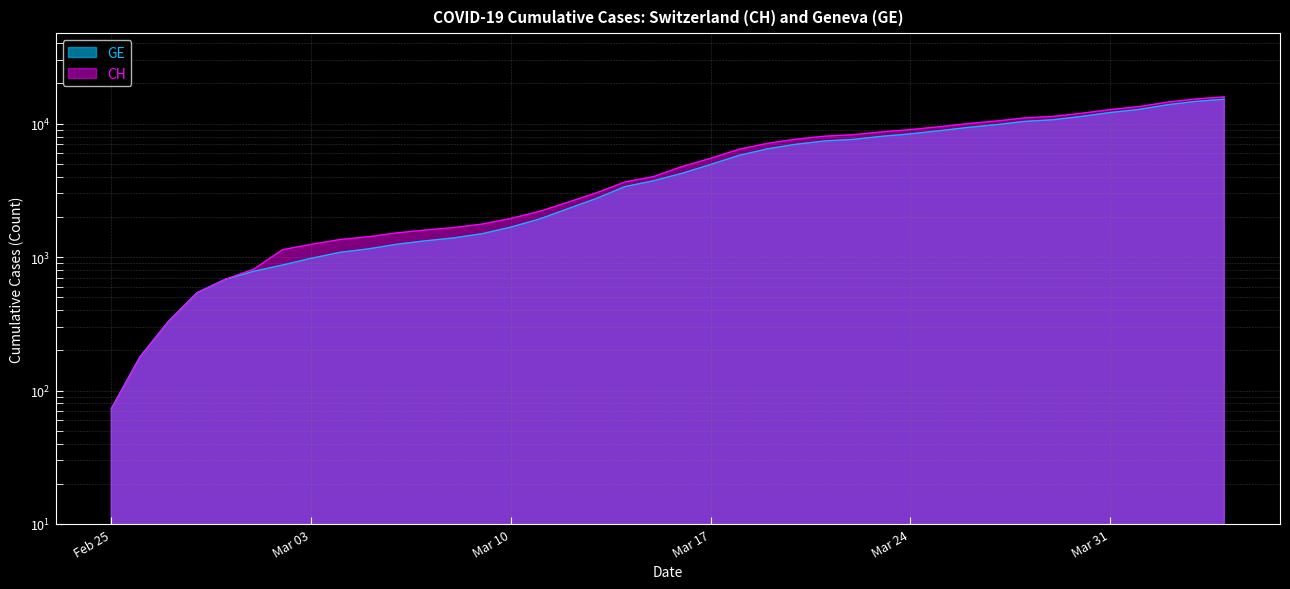

What is the difference between the maximum and minimum values in the GE series?

15169